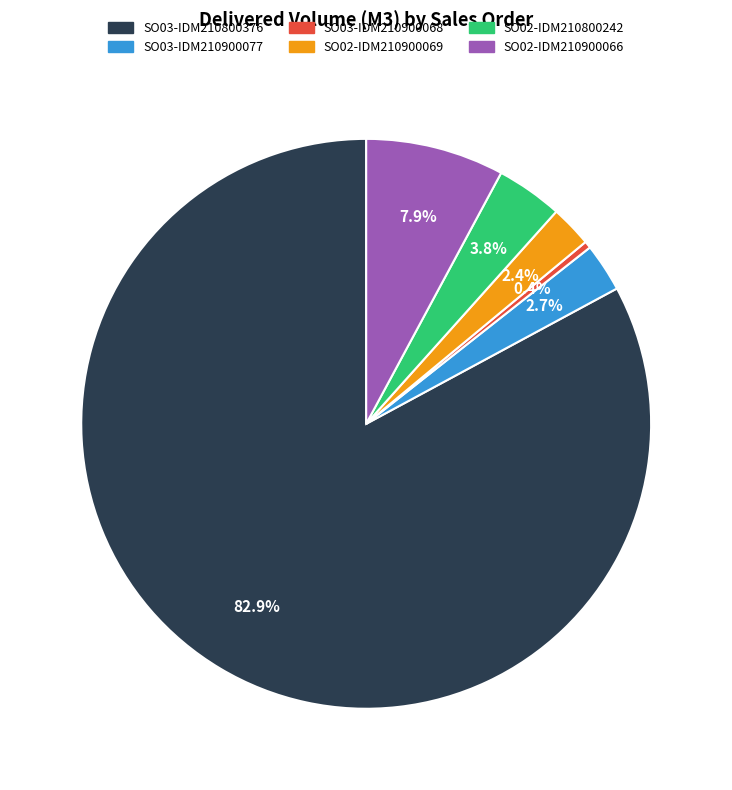

How many segments does this pie chart have?

6